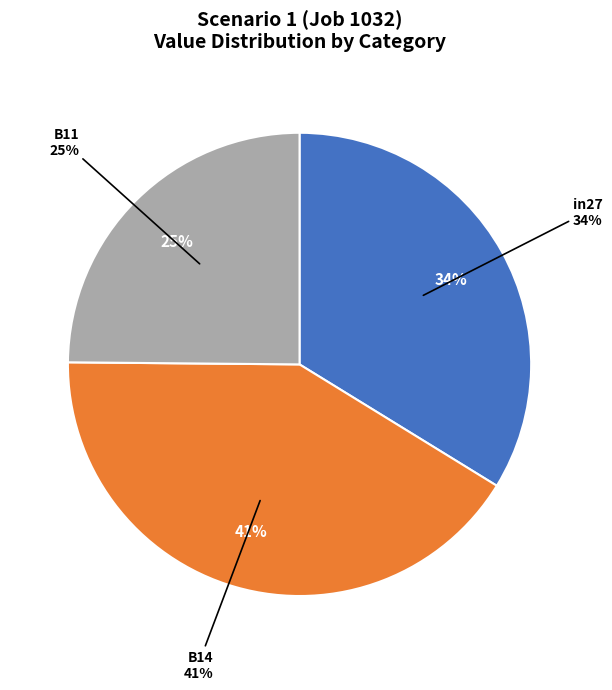

To the nearest percent, what percentage of the pie is B11?

25%